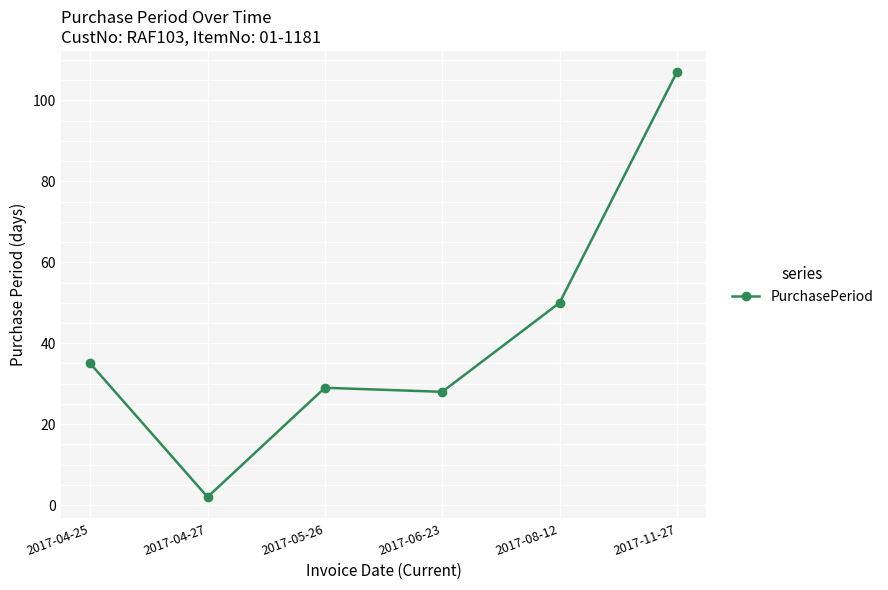

Reading left to right, list all the values displayed in this chart.

35	2	29	28	50	107